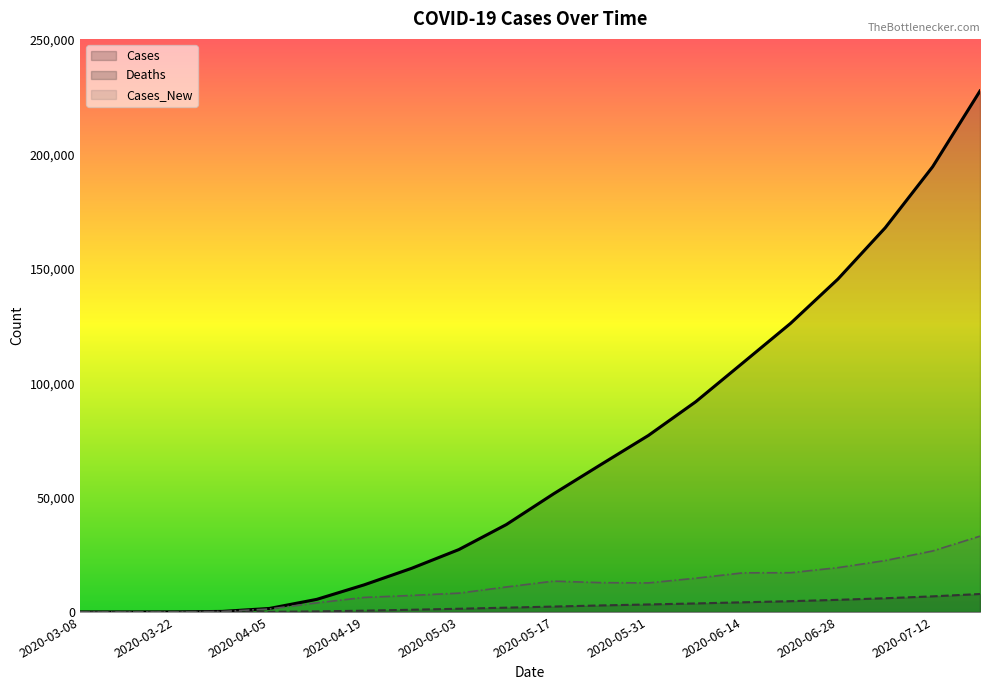

Reading right to left, what are all the values shown in this chart?

Cases: 227736	194610	167956	145491	126133	108991	91896	77149	64459	51655	38184	27277	19057	11847	5506	1527	234	22	0	0
Deaths: 7851	6818	5993	5298	4706	4223	3721	3276	2850	2356	1872	1397	961	559	239	56	7	0	0	0
Cases_New: 33126	26654	22465	19358	17142	17095	14747	12690	12804	13471	10907	8220	7210	6341	3979	1293	212	22	0	0